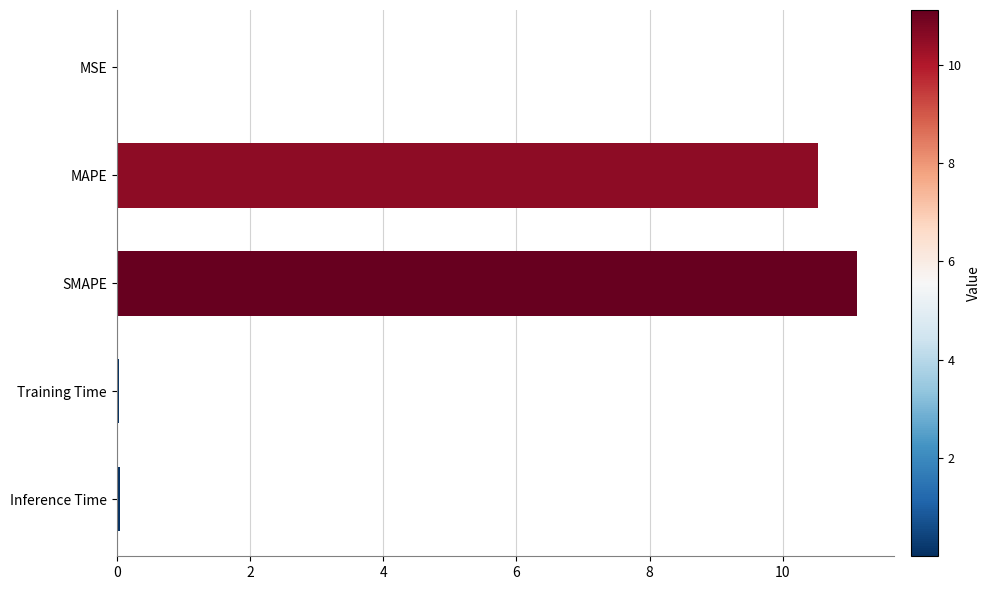

At which category does the chart reach its peak across all series?

SMAPE